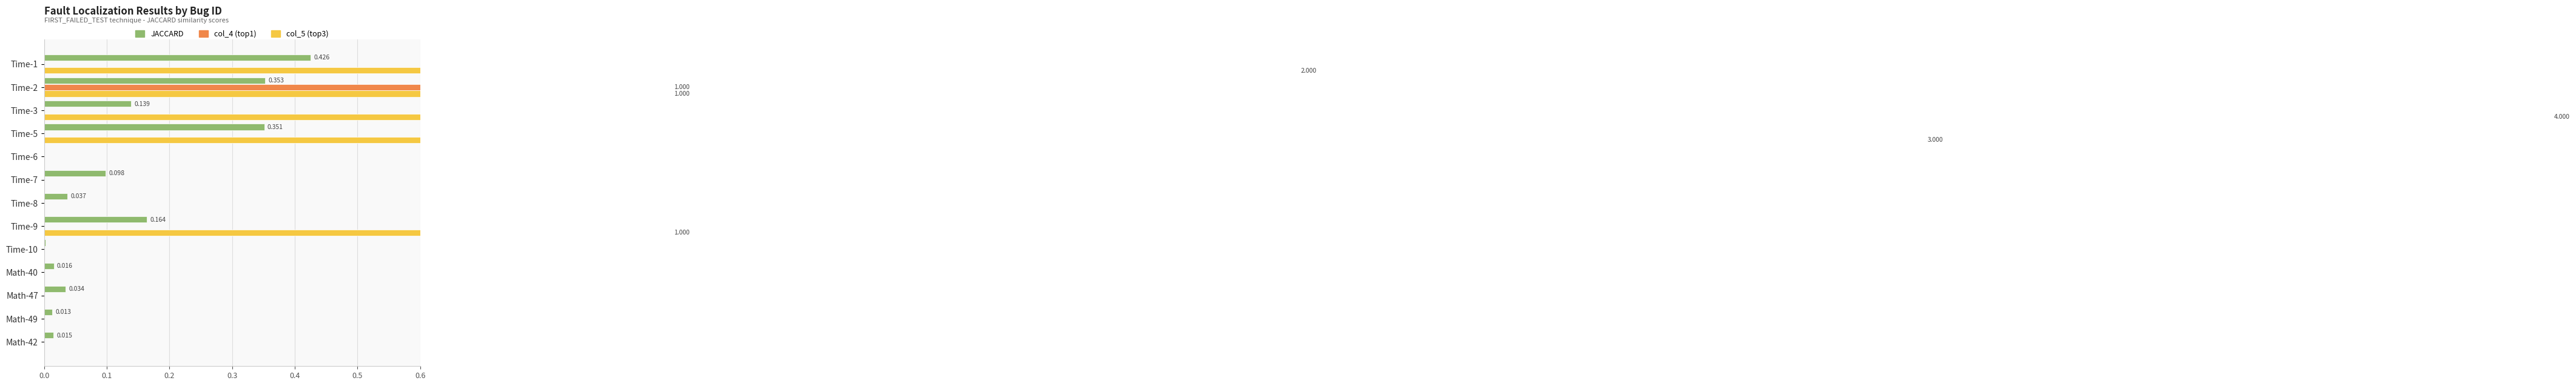

At how many categories does at least one series exceed 1?

3